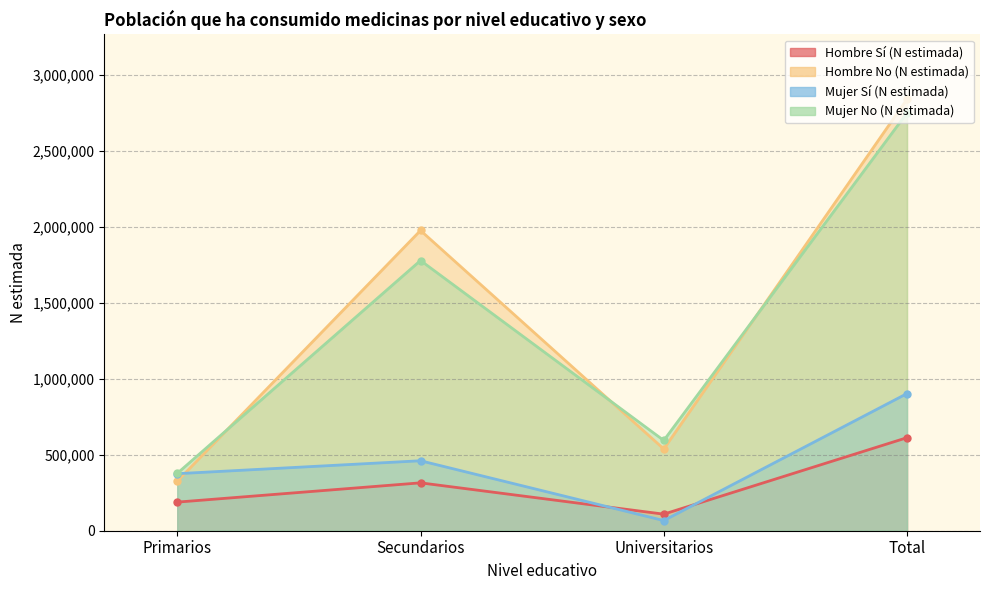

Which series has the largest range (max minus min)?

Hombre No (N estimada)